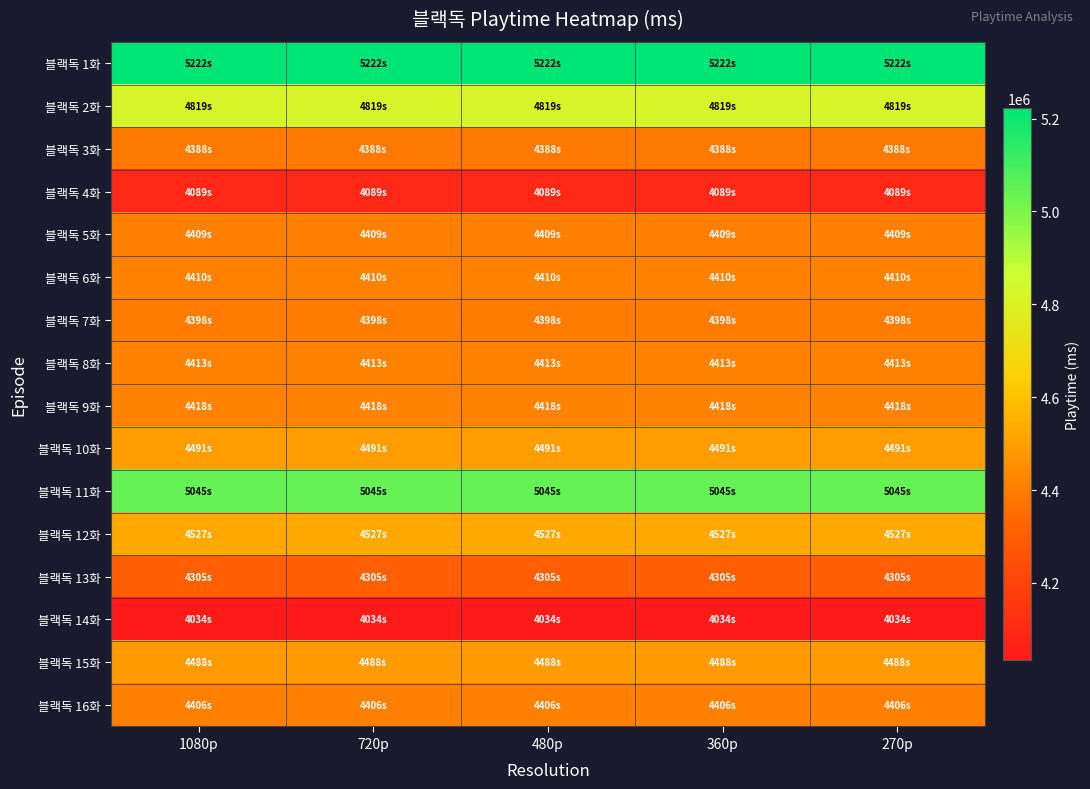

At how many categories does at least one series exceed 4127539?

5